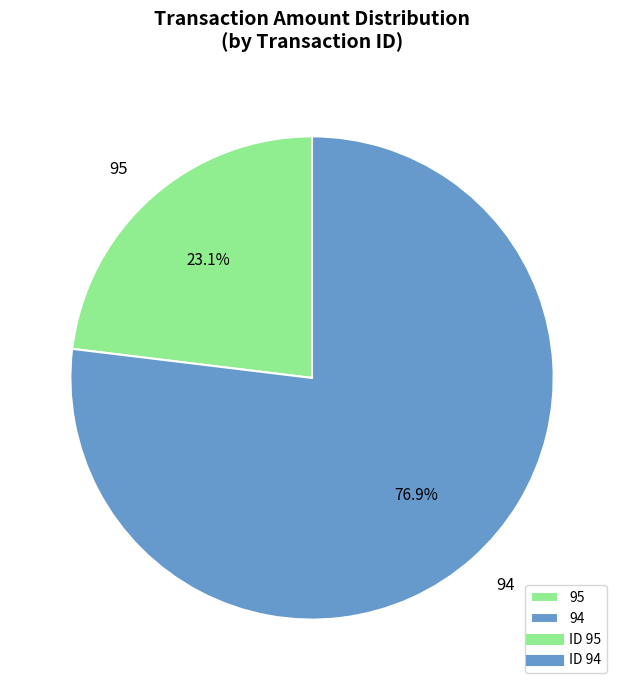

The 95 slice represents 12% of the pie. True or false?

False